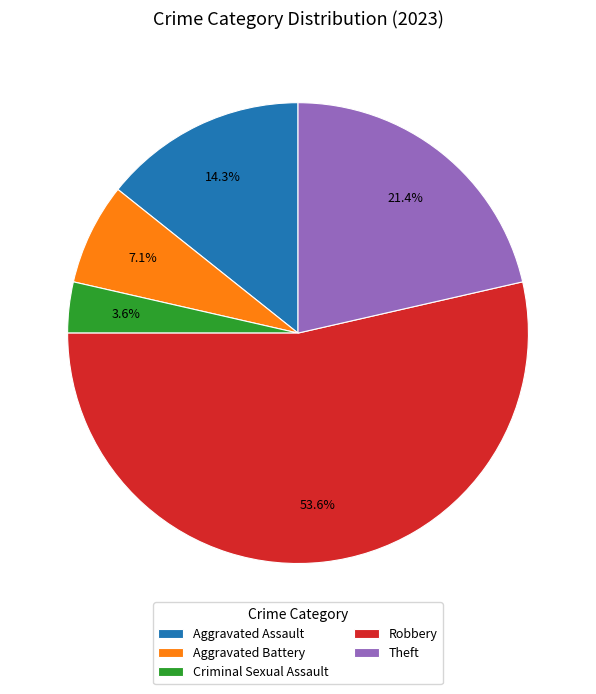

Between Aggravated Assault and Robbery, which is larger?

Robbery